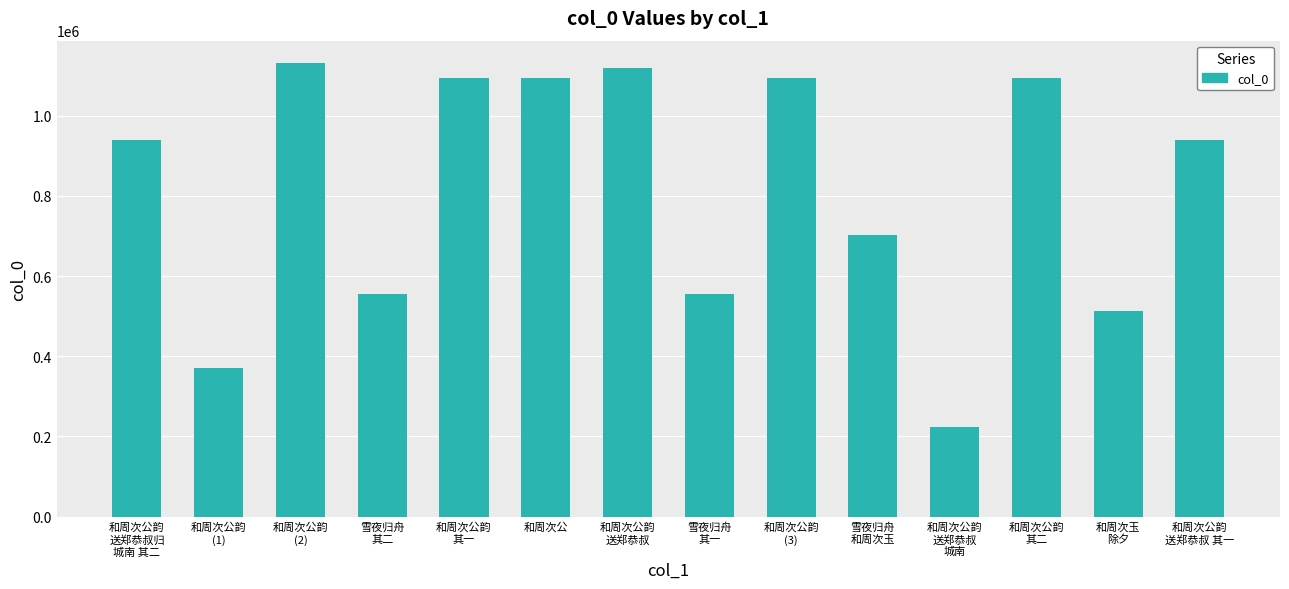

The chart shows a value of 1466833 at 和周次公韵
其二. True or false?

False